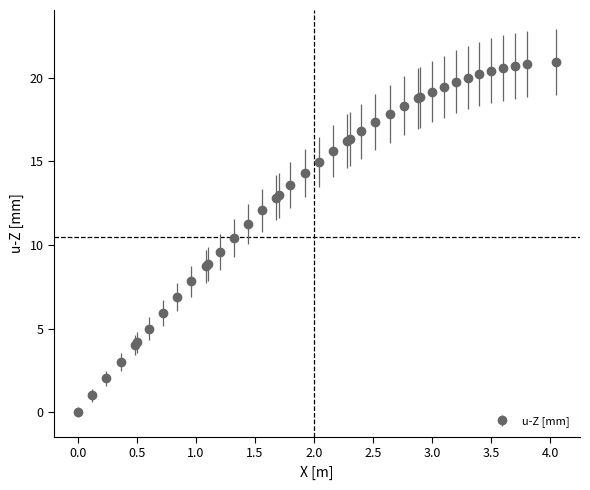

What is the average value?

13.2